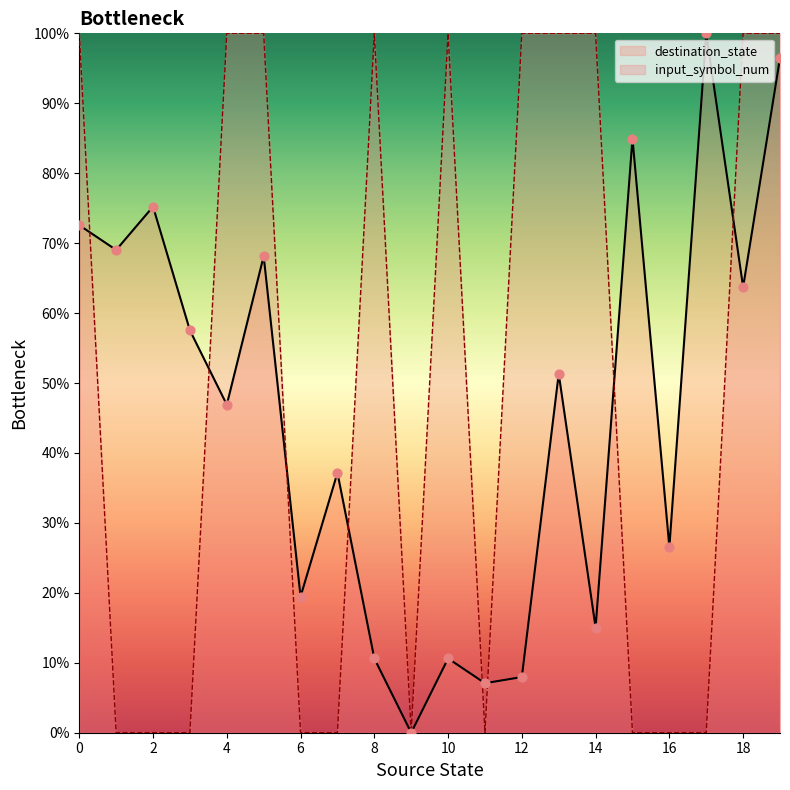

What are all the series names shown in the legend?

destination_state, input_symbol_num